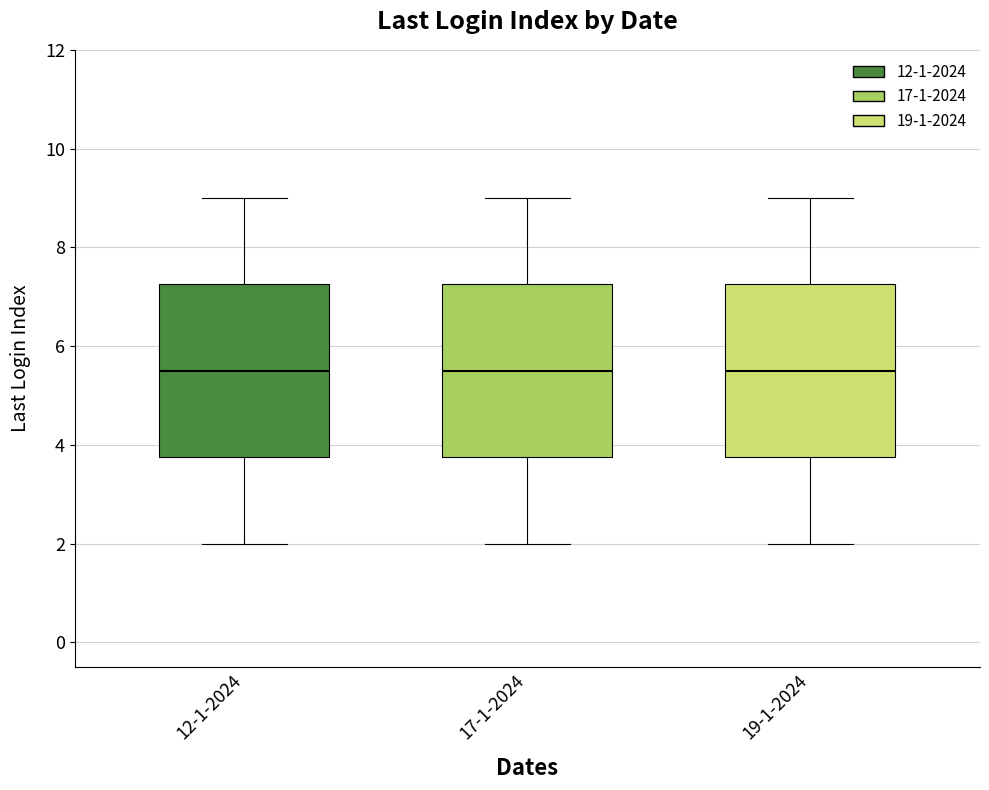

Reading left to right, transcribe this box plot: for each box, give where its median line is, the range the box spans, and where its two whiskers end, as read against the y-axis. The values are not printed on the chart, so give them approximately, as read against the axis.

12-1-2024: median 5.6, box 3.8 to 7.2, whiskers 2.0 to 9.0
17-1-2024: median 5.6, box 3.8 to 7.2, whiskers 2.0 to 9.0
19-1-2024: median 5.6, box 3.8 to 7.2, whiskers 2.0 to 9.0